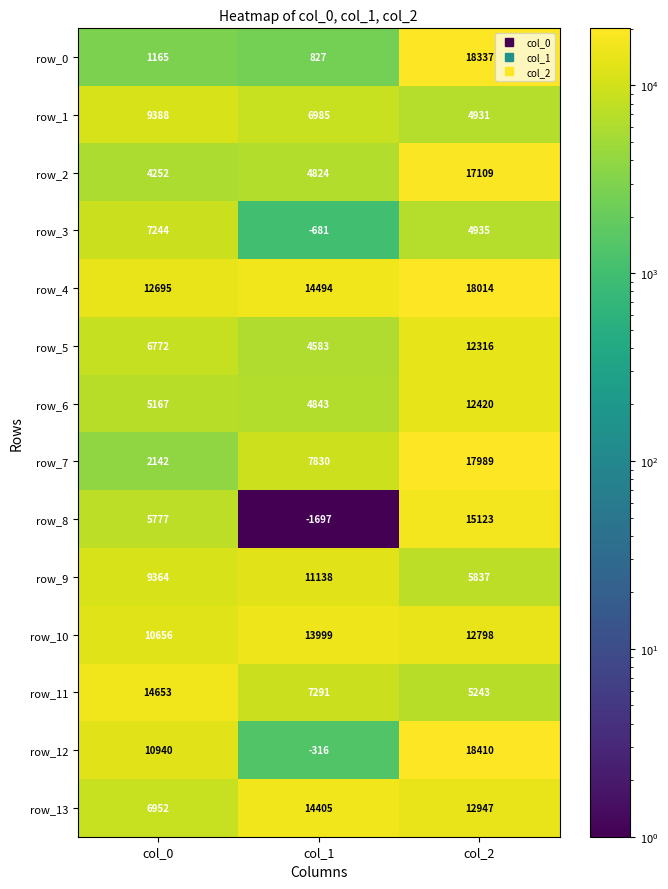

What is the lowest value of the row_12 series?

-316